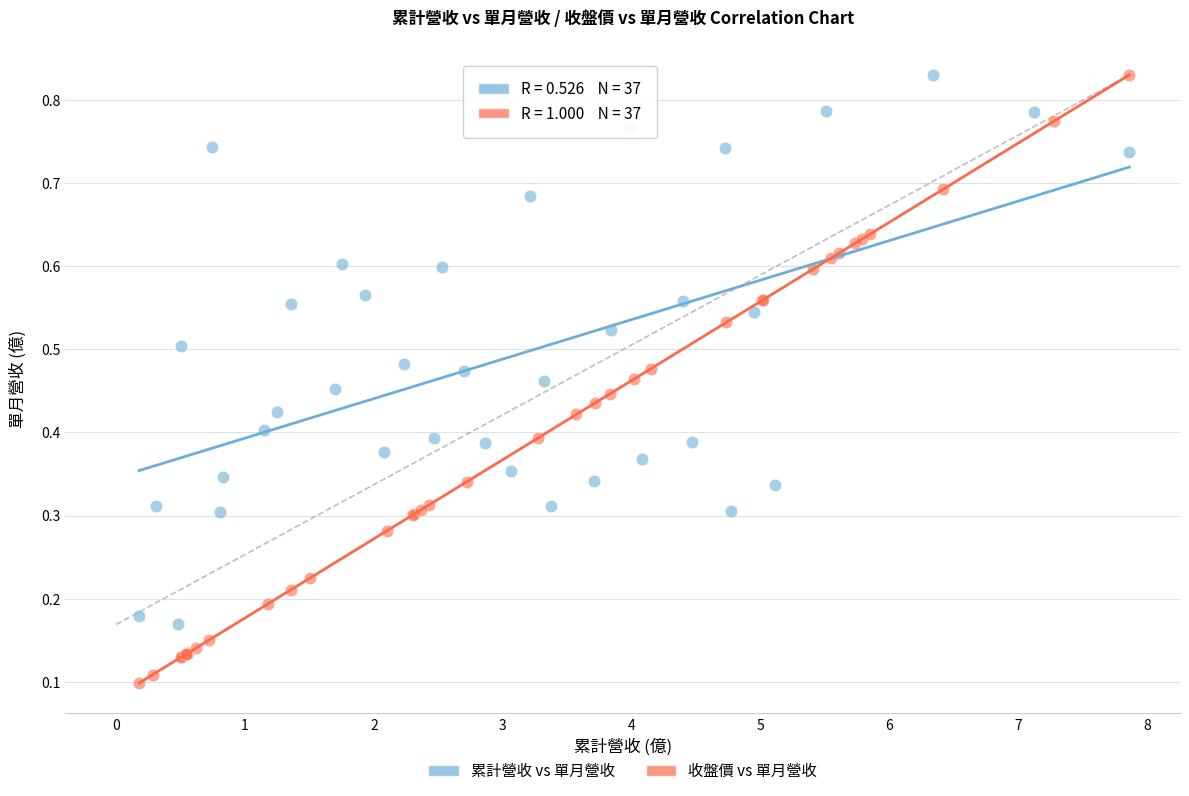

Which series reaches the minimum Y coordinate?

收盤價 vs 單月營收